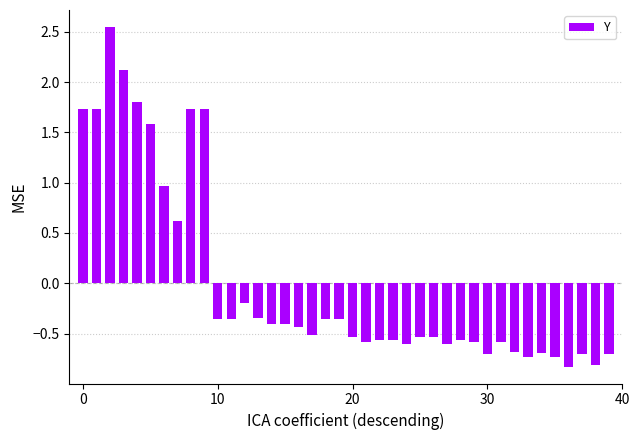

What is the difference between the maximum and minimum values?

3.4